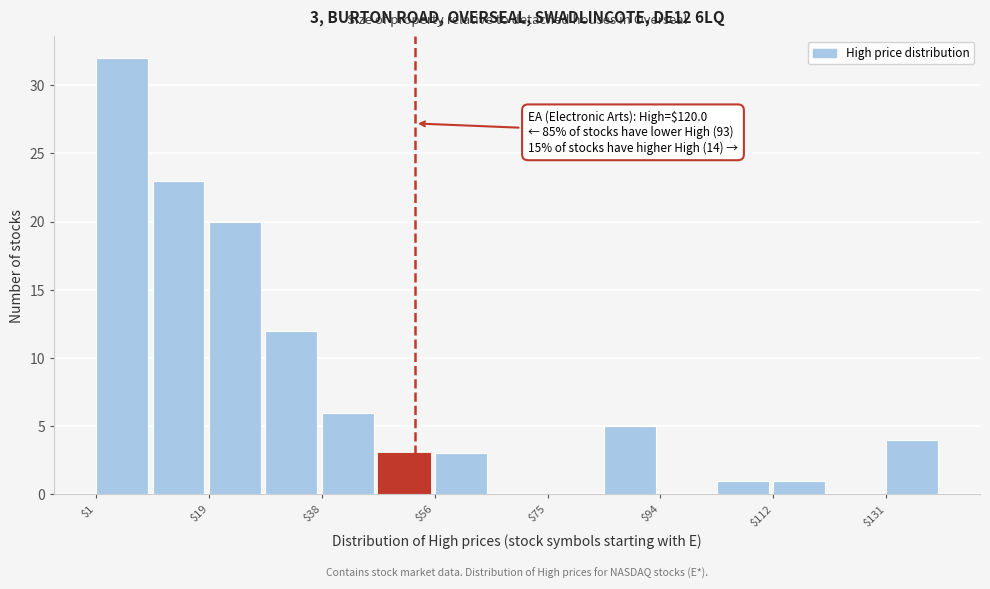

Over which range of the x-axis is the bar tallest?

0 to 10